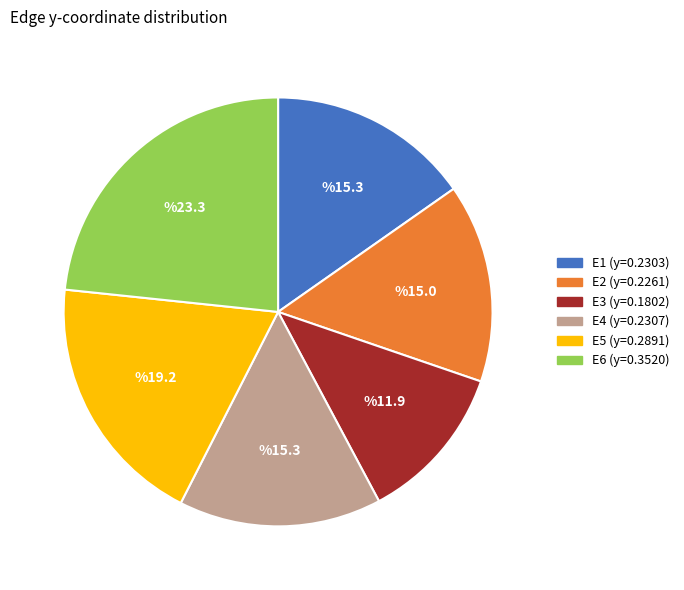

Which has a higher value, E6 or E3?

E6